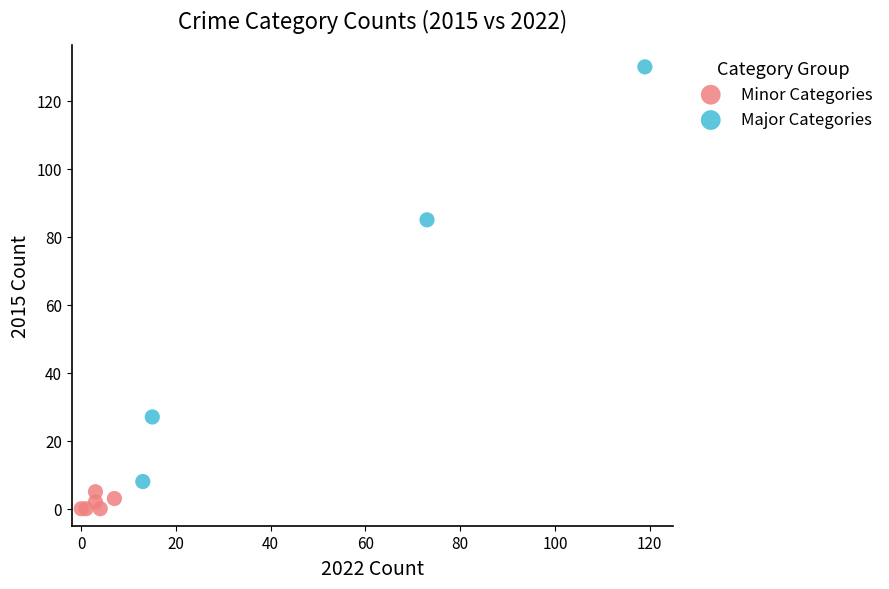

What are all the series names shown in the legend?

Minor Categories, Major Categories